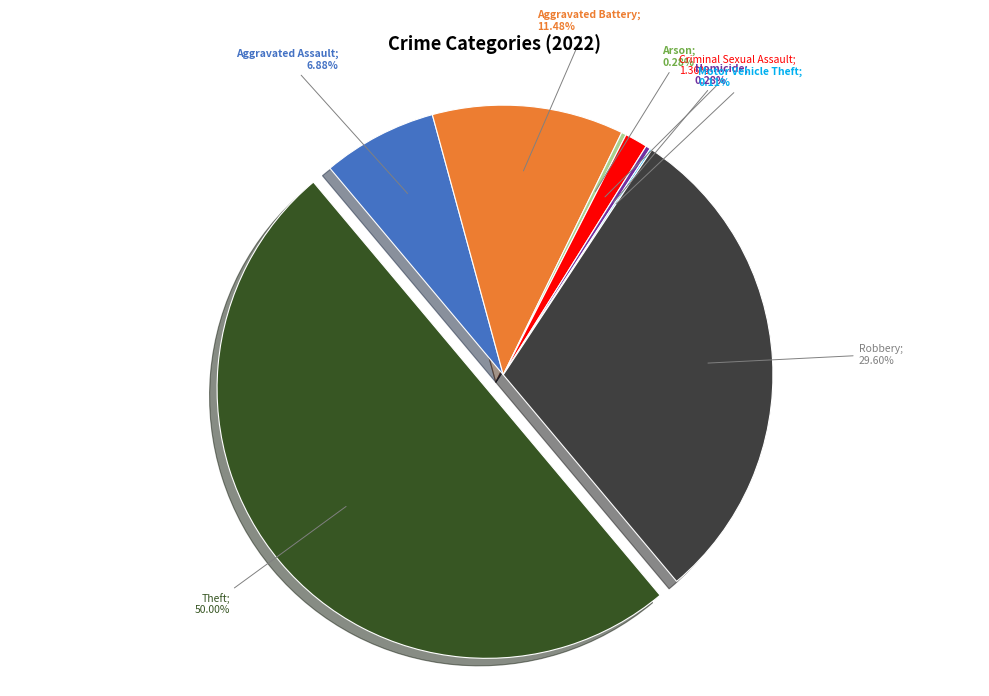

How many slices are in this pie chart?

8